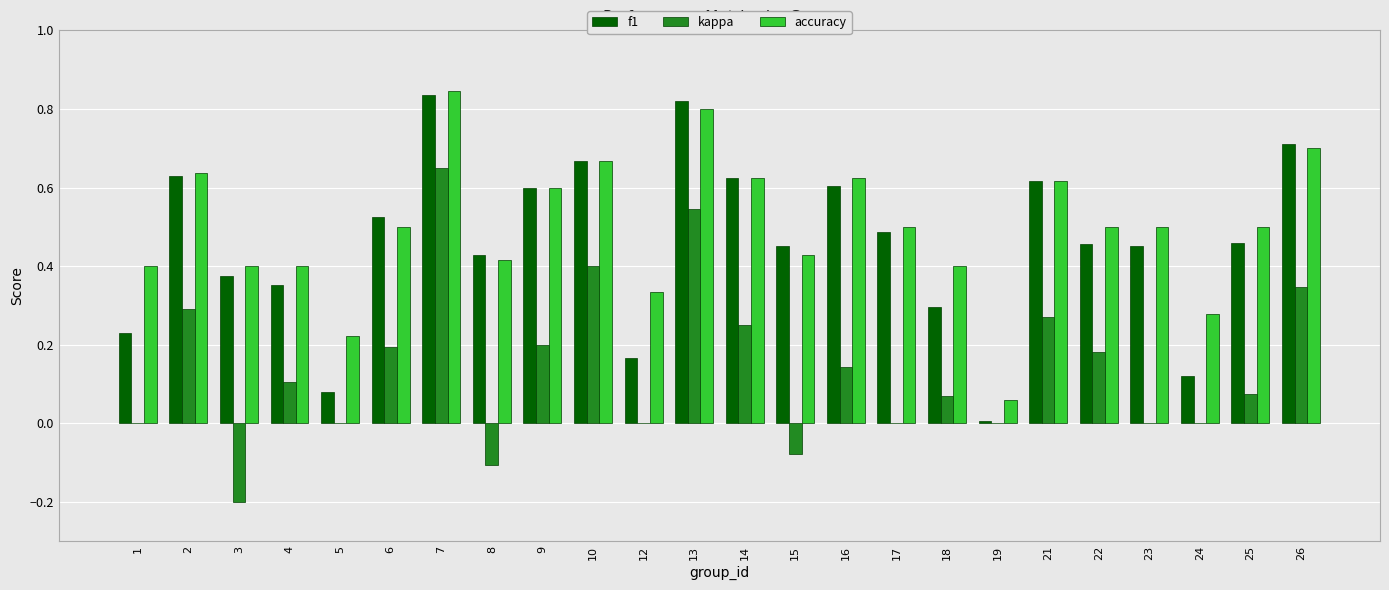

What is the sum of all kappa values?

3.3